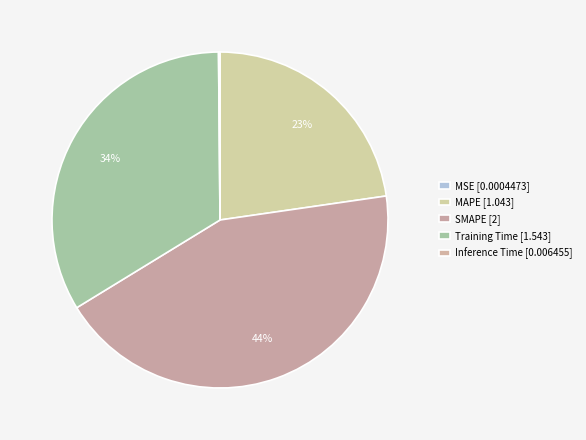

Do MAPE and SMAPE together represent more than half of the pie?

Yes